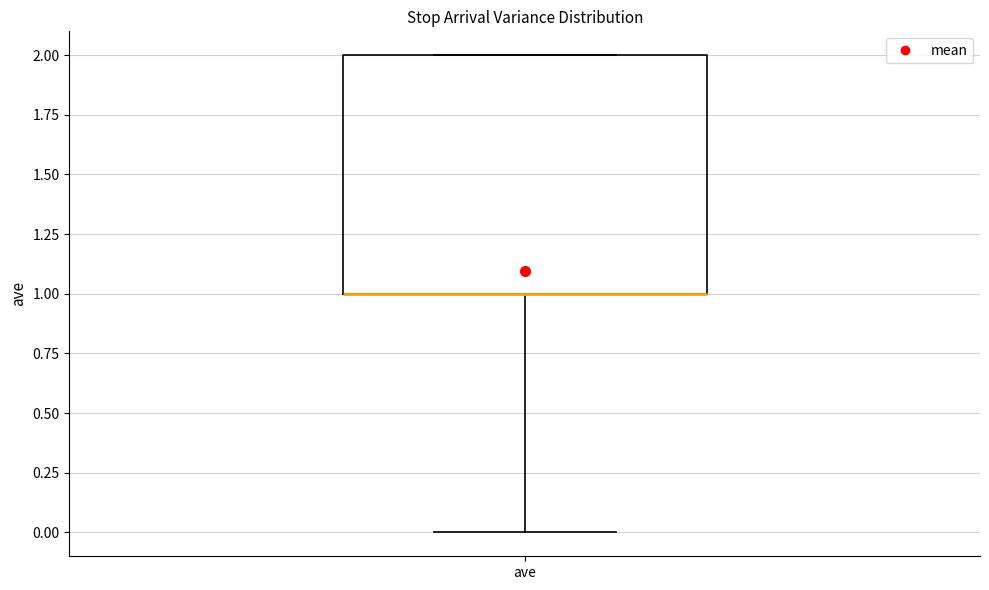

Where is the upper edge of the box for ave on the y-axis? The values are not printed on the chart, so give them approximately, as read against the axis.

2